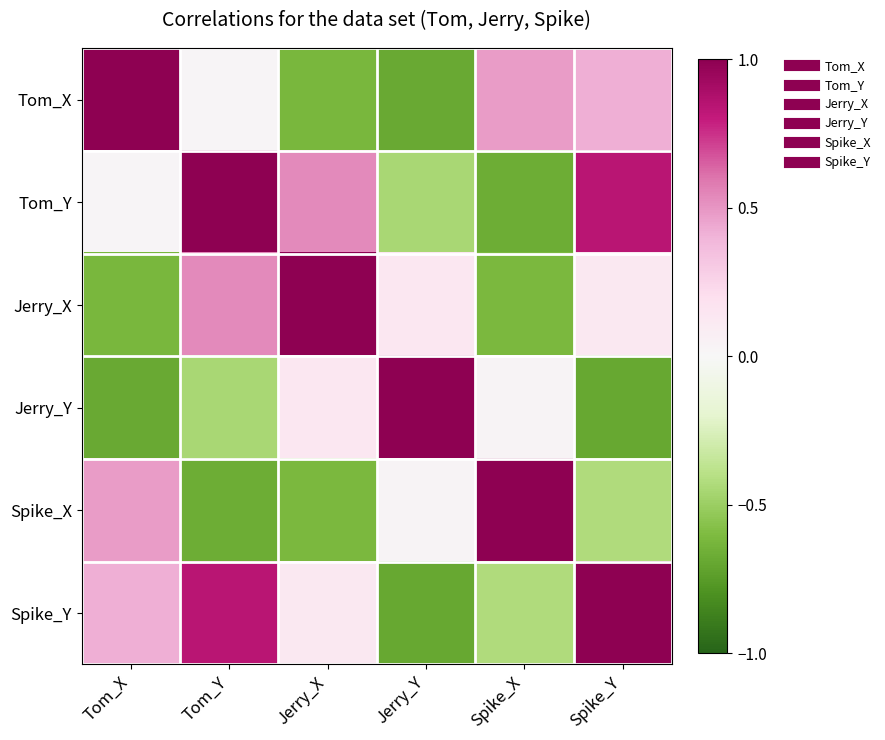

At how many categories does at least one series exceed 0?

6